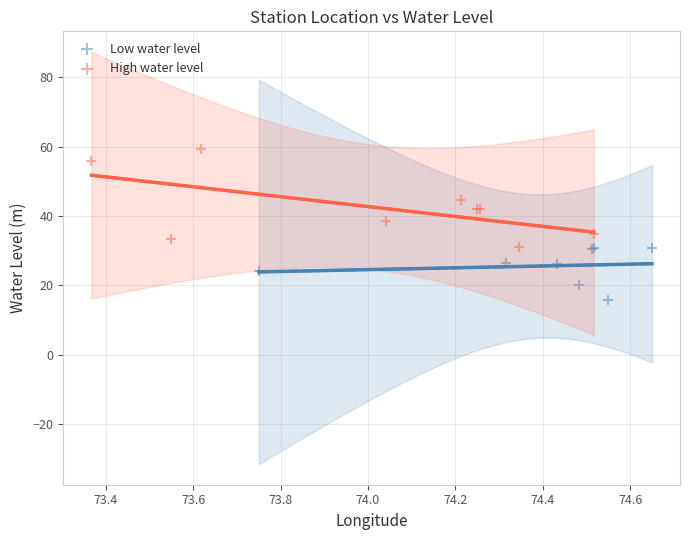

Which series reaches the maximum Y coordinate?

High water level